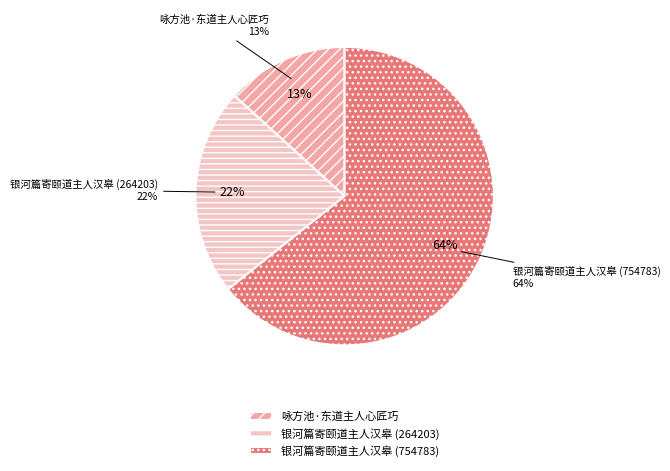

What is the smallest slice in the pie chart?

咏方池·东道主人心匠巧